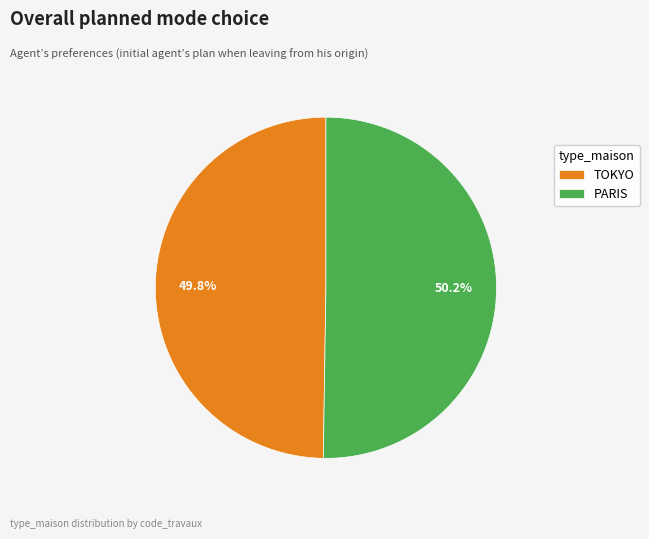

To the nearest percent, what is the average slice percentage?

50%